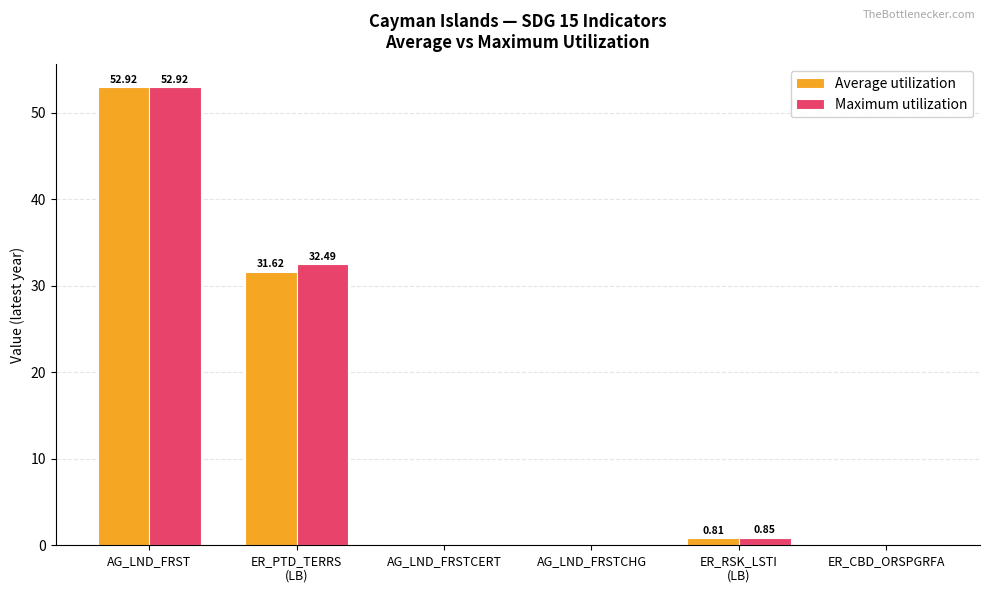

How many series are shown in this chart?

2